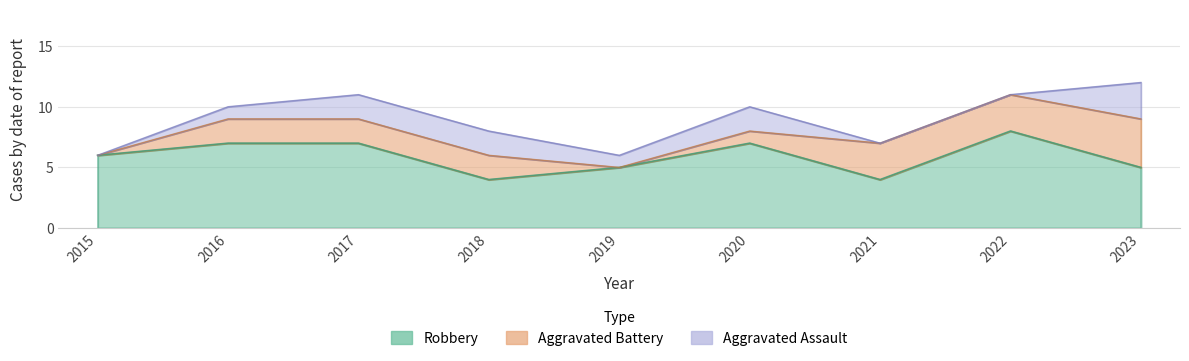

Between 2023 and 2018, which is larger?

2023